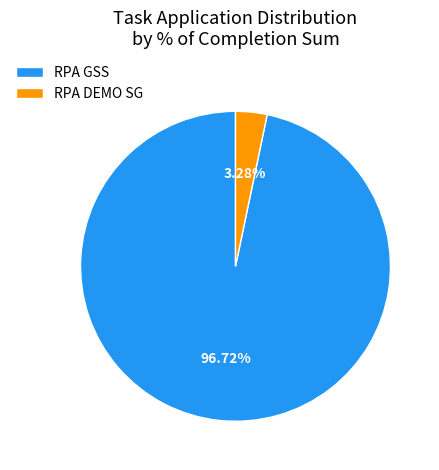

To the nearest percent, what is the difference between the largest and smallest slice percentages?

93%